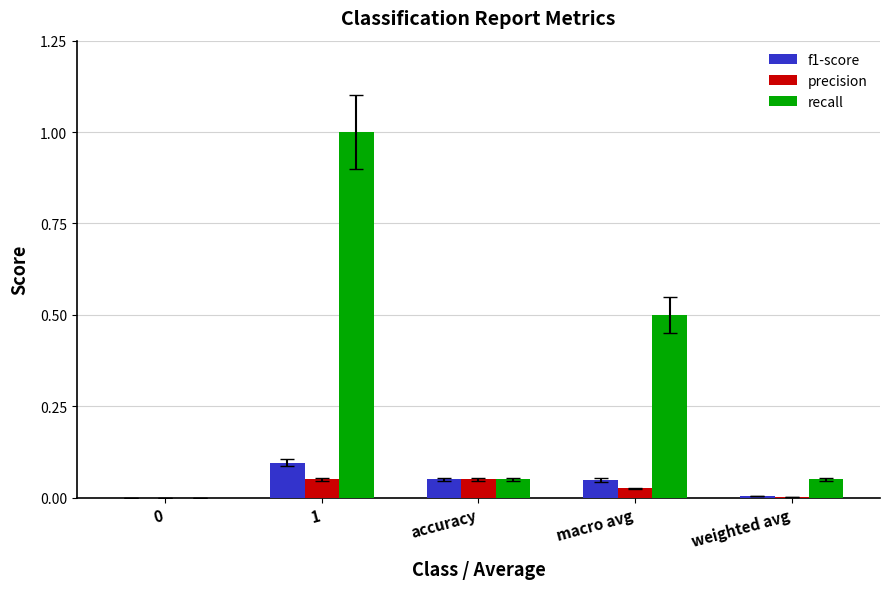

How many groups of bars are there?

5